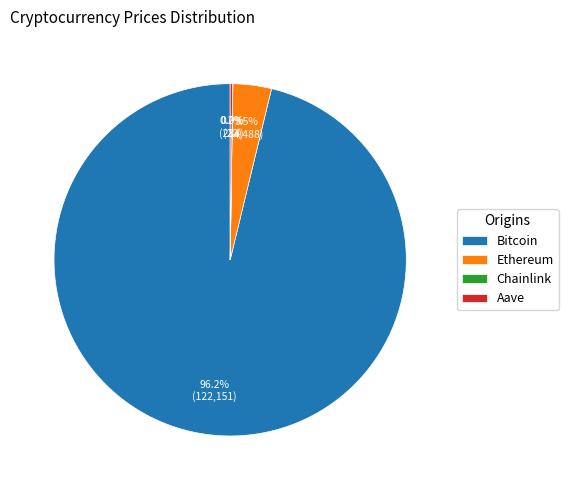

What is the majority slice?

Bitcoin